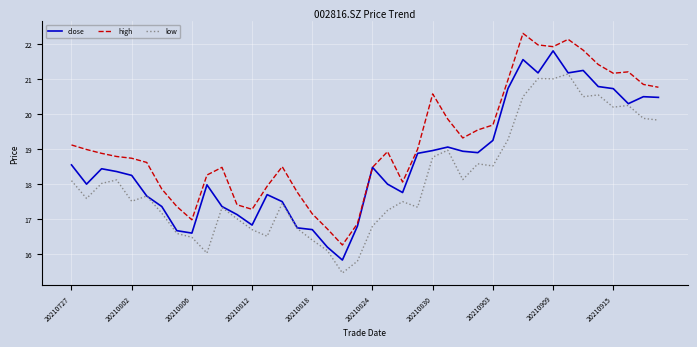

Which series has the largest total across all categories?

high